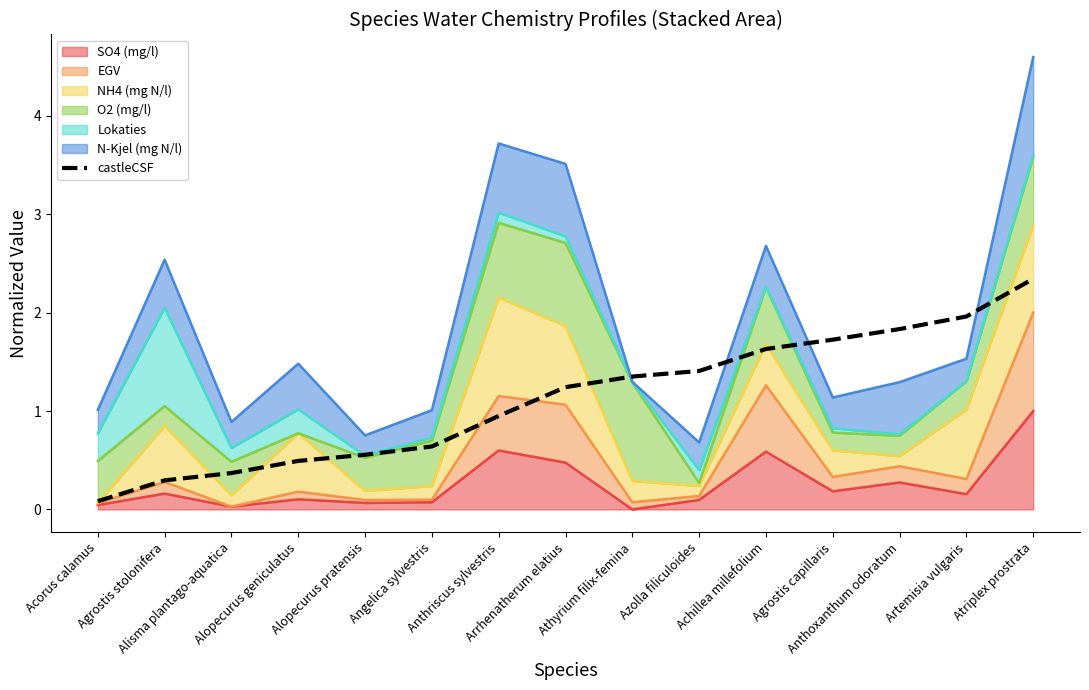

Does the chart have visible grid lines?

No